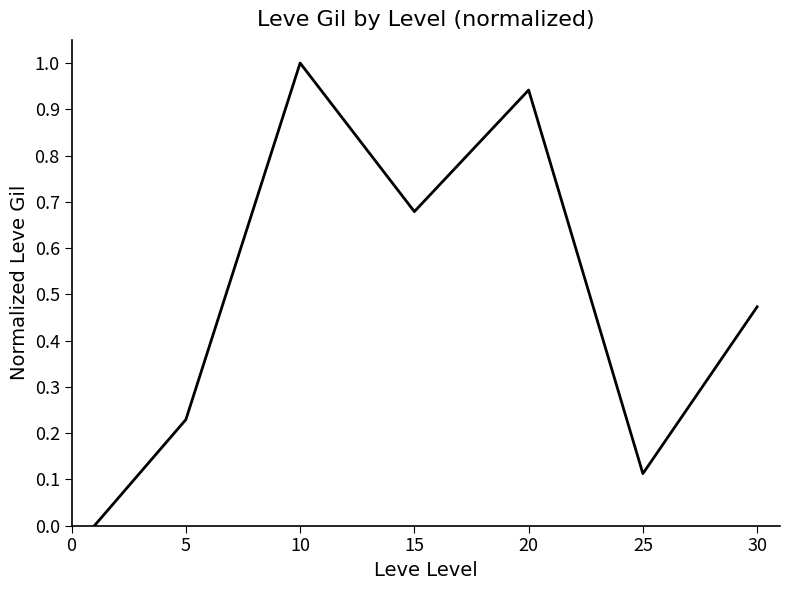

What is the sum of all values?

3.4